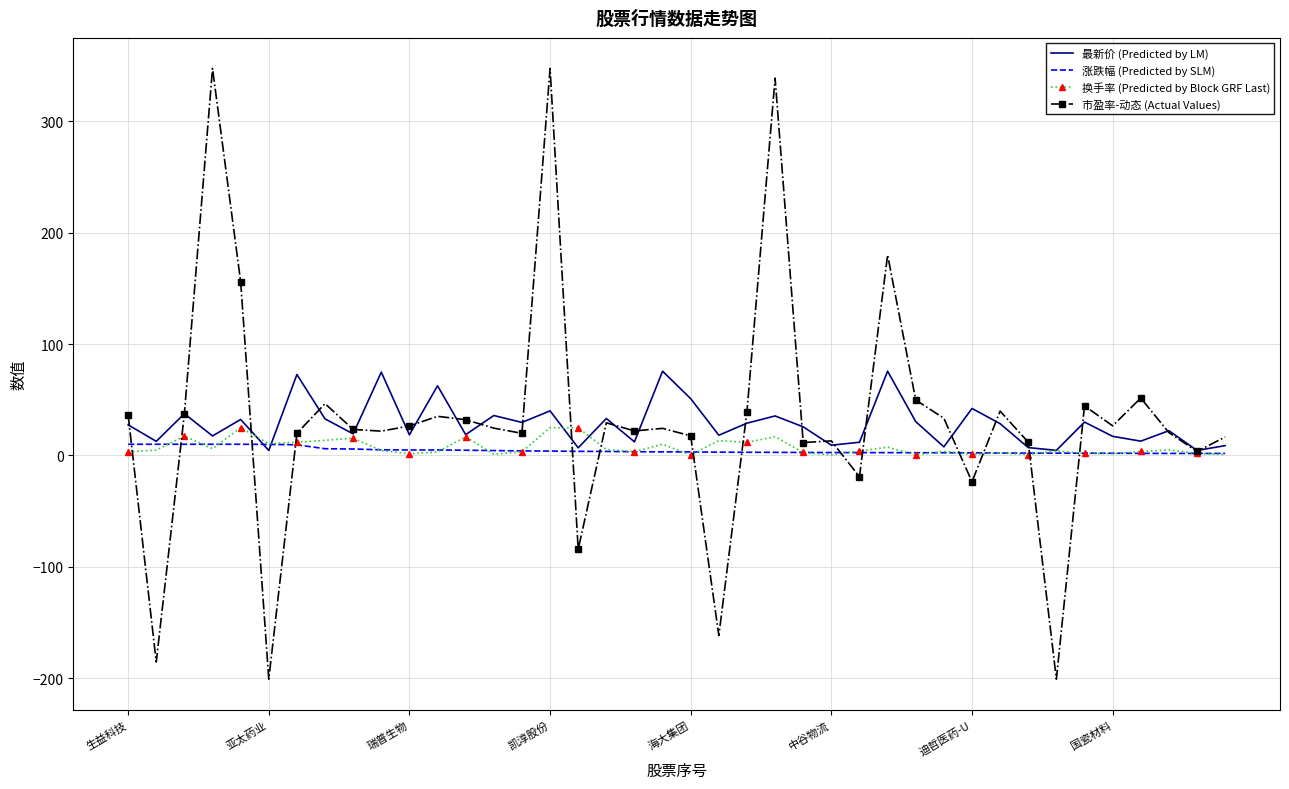

What is the maximum value for 换手率 (Predicted by Block GRF Last)?

24.8